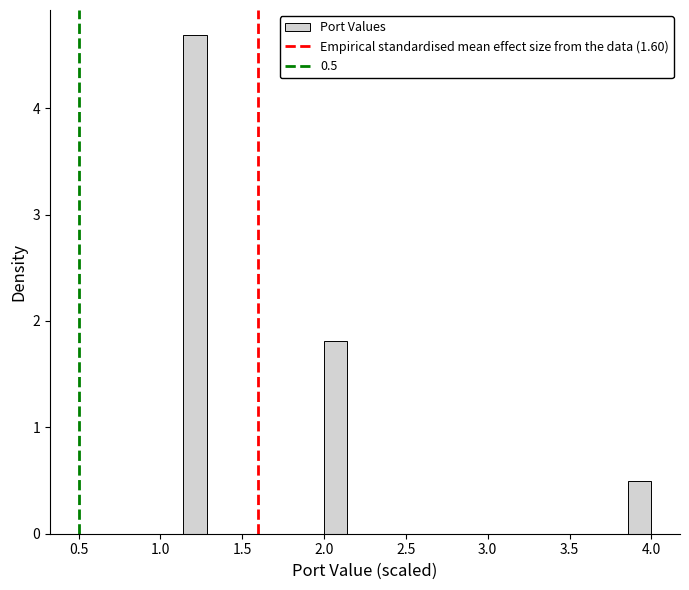

Around what value on the x-axis is the tallest bar? Give the approximate position of its centre, as read against the axis.

1.20